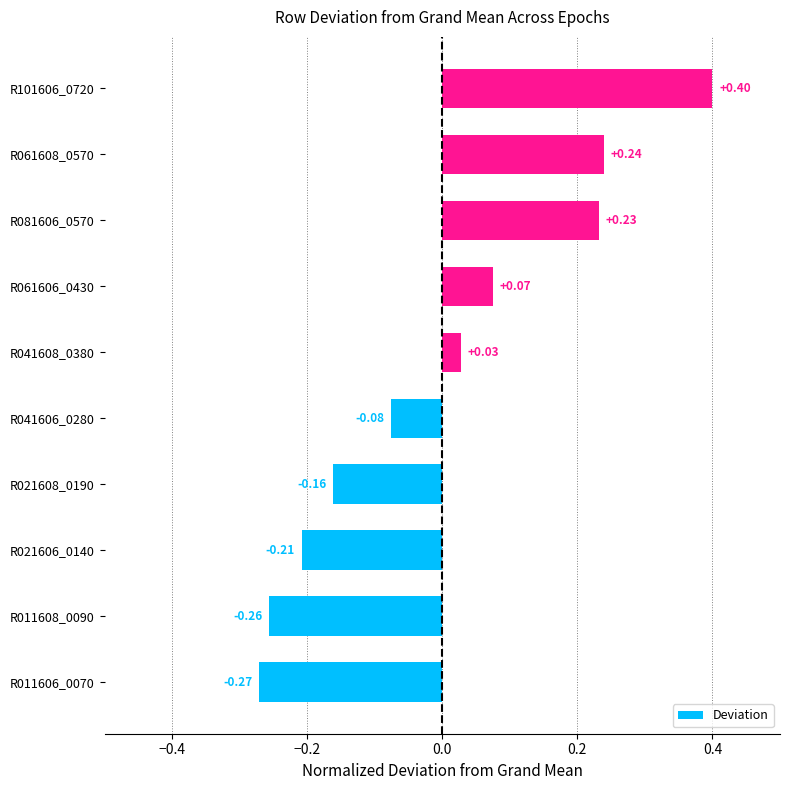

What is the difference between the second highest and minimum values?

0.5